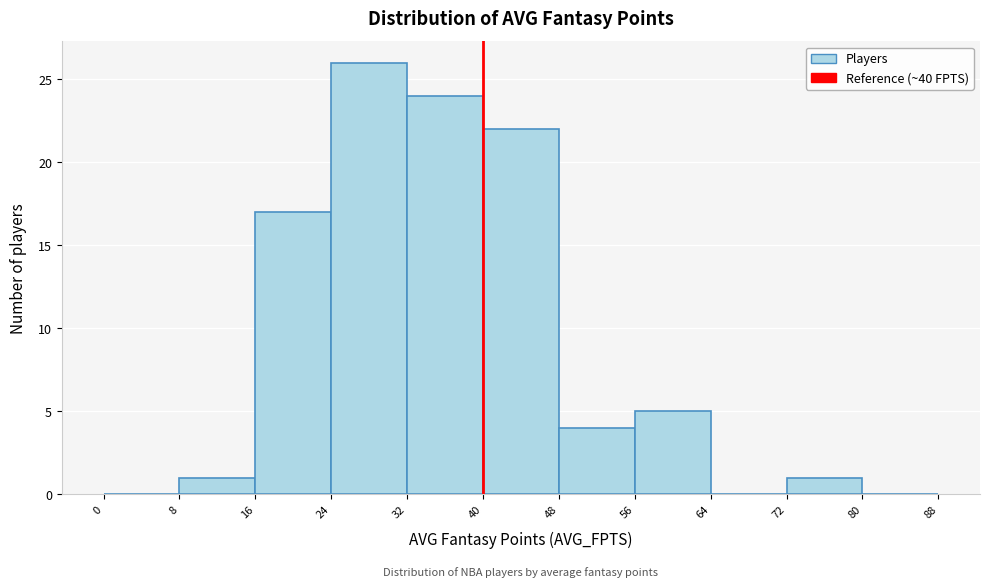

Which range on the x-axis has the tallest bar?

24 to 32